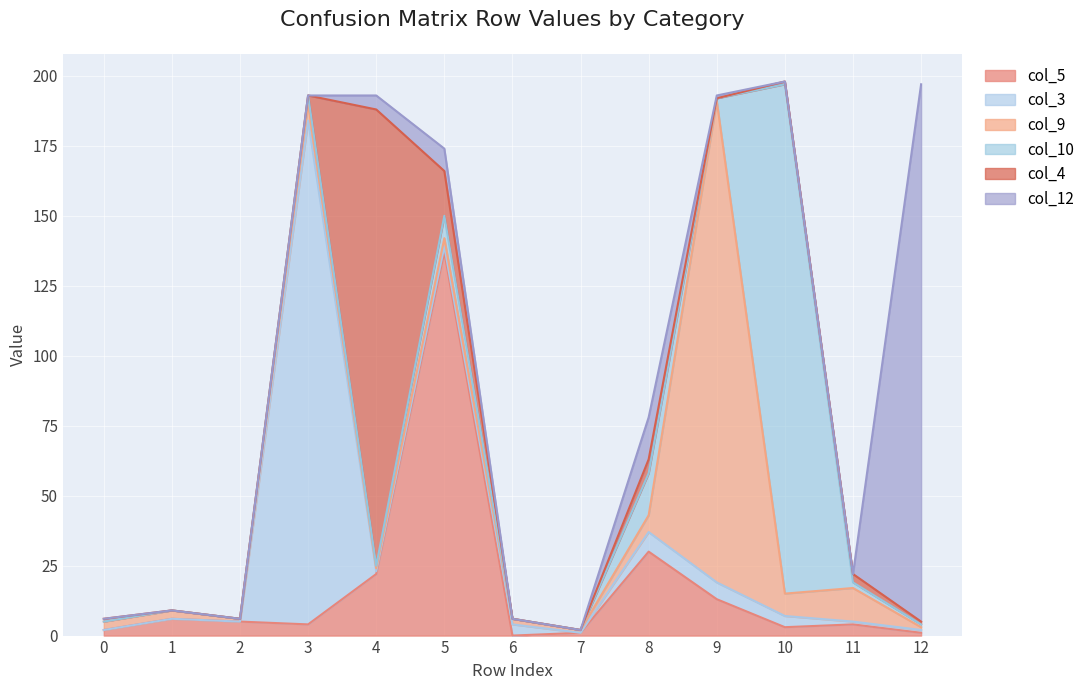

How many interior local valleys does the col_5 series have?

3